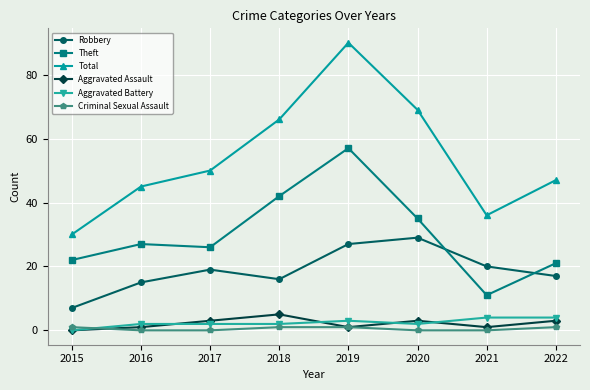

What is the maximum value shown in the chart?

90